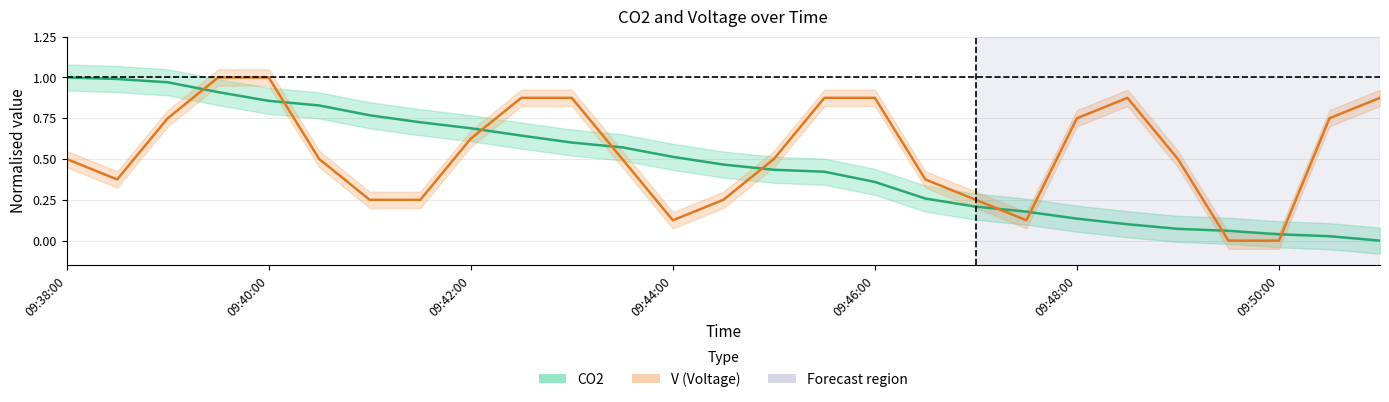

How many lines are shown in the chart?

2